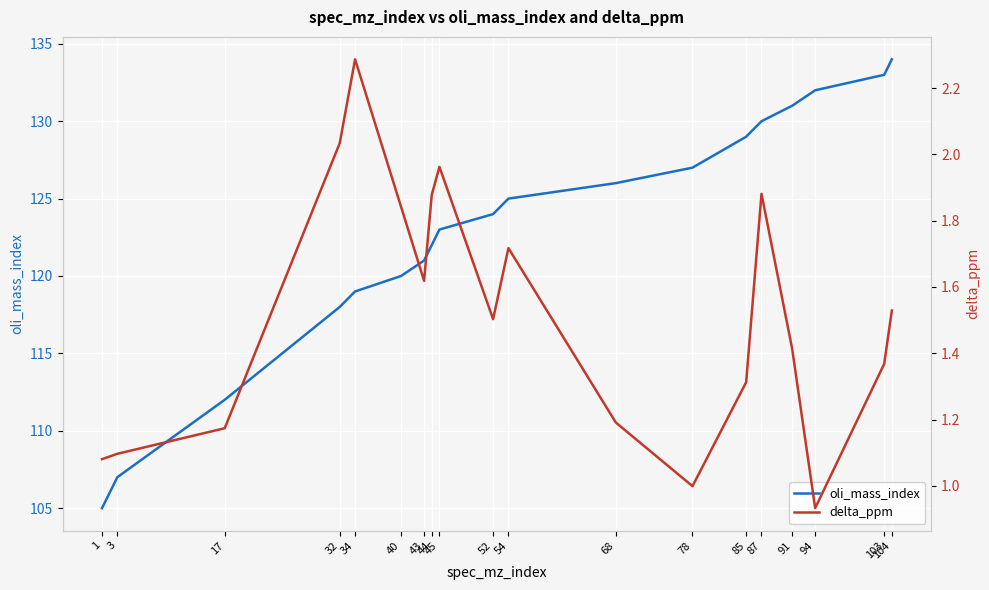

What is the total value across all series at 68?

127.2